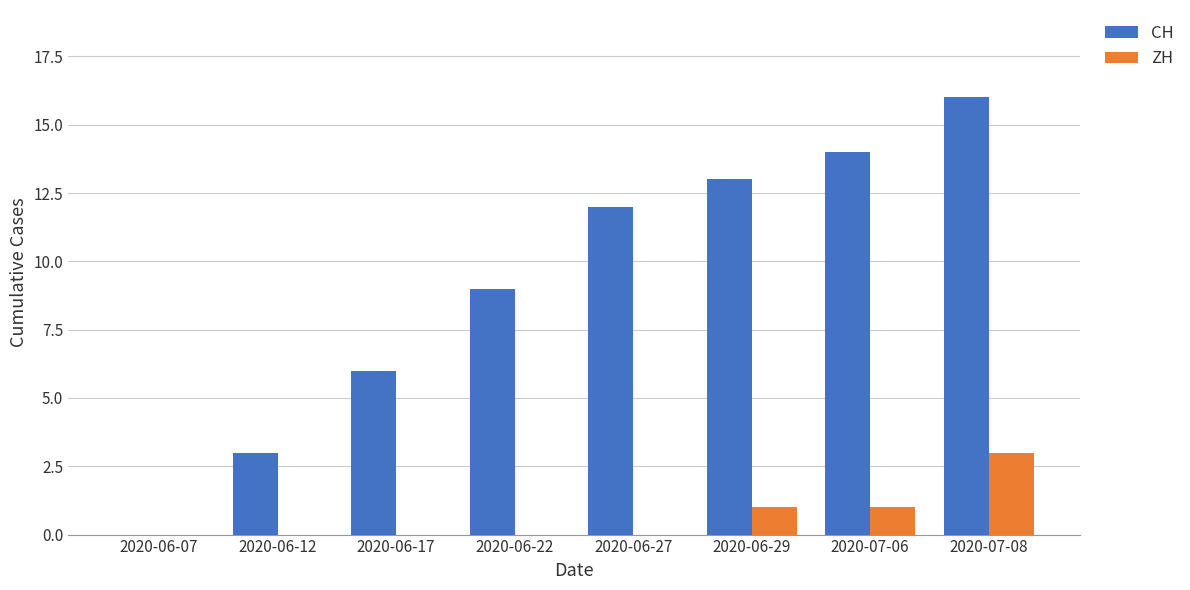

The CH series shows 22 at 2020-06-29. True or false?

False